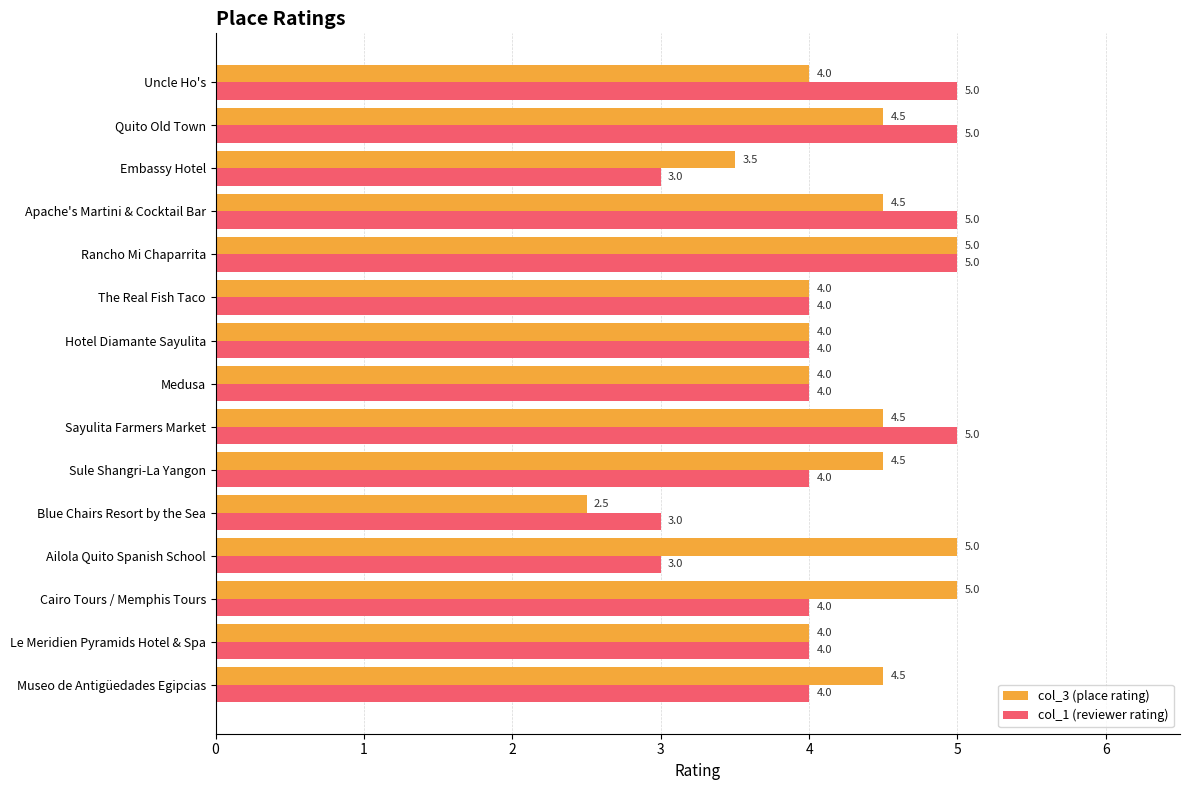

Rank the series by their average value, from highest to lowest.

col_3 (place rating), col_1 (reviewer rating)